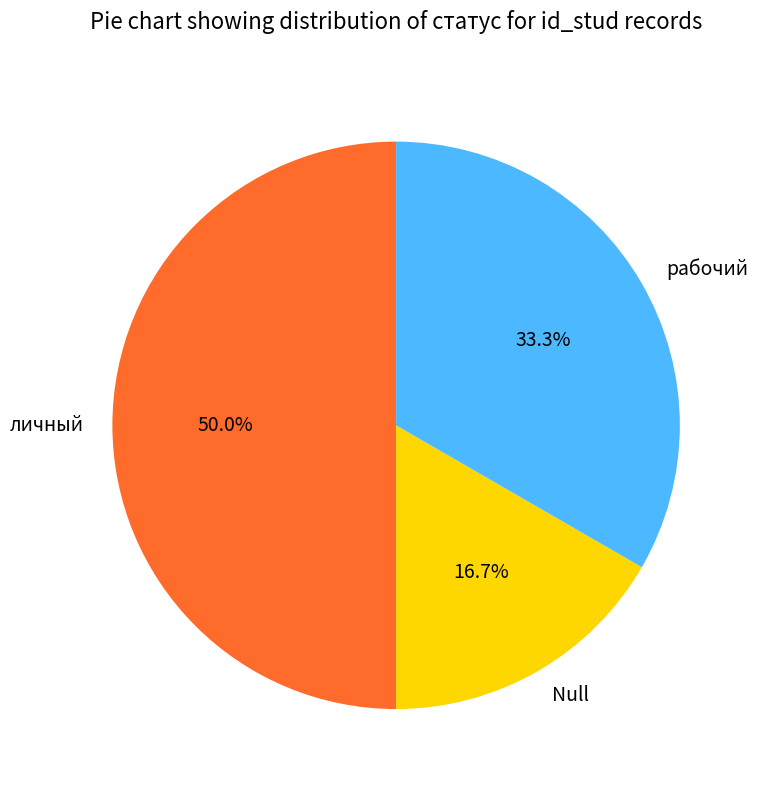

Which category has the biggest portion of the pie?

личный